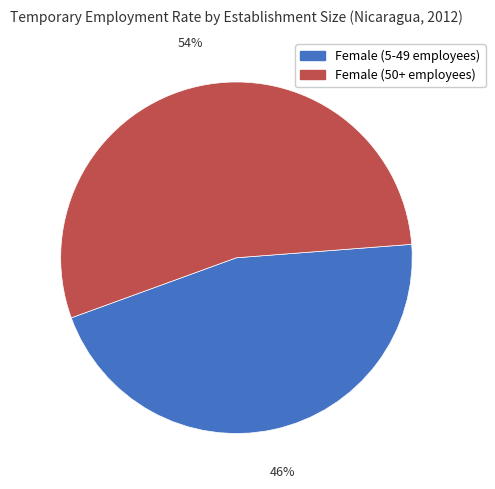

Is it true that Female (5-49 employees) is 46% of the pie?

True